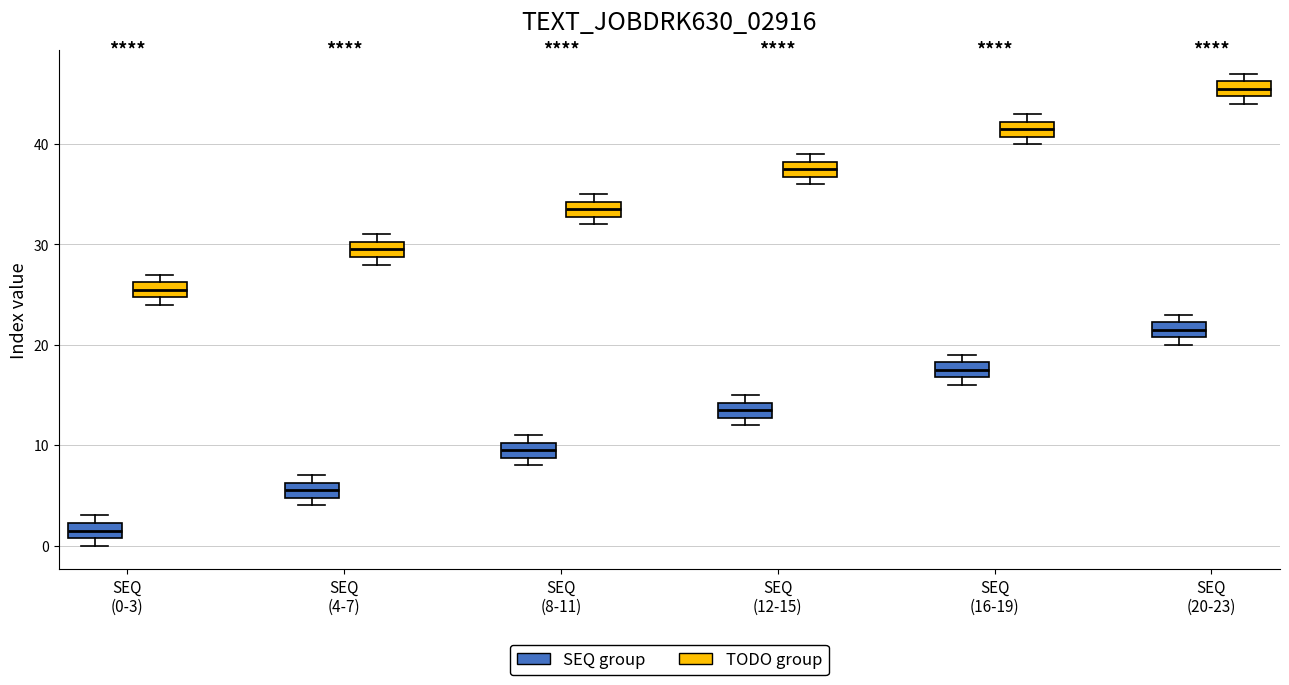

Reading left to right, transcribe this box plot: for each box, give where its median line is, the range the box spans, and where its two whiskers end, as read against the y-axis. The values are not printed on the chart, so give them approximately, as read against the axis.

SEQ (0-3) (SEQ group): median 2 (inside the box), box 1 to 2, whiskers 0 to 3
SEQ (0-3) (TODO group): median 26 (inside the box), box 25 to 26, whiskers 24 to 27
SEQ (4-7) (SEQ group): median 6 (inside the box), box 5 to 6, whiskers 4 to 7
SEQ (4-7) (TODO group): median 30 (inside the box), box 29 to 30, whiskers 28 to 31
SEQ (8-11) (SEQ group): median 10 (inside the box), box 9 to 10, whiskers 8 to 11
SEQ (8-11) (TODO group): median 34 (inside the box), box 33 to 34, whiskers 32 to 35
SEQ (12-15) (SEQ group): median 14 (inside the box), box 13 to 14, whiskers 12 to 15
SEQ (12-15) (TODO group): median 38 (inside the box), box 37 to 38, whiskers 36 to 39
SEQ (16-19) (SEQ group): median 18 (inside the box), box 17 to 18, whiskers 16 to 19
SEQ (16-19) (TODO group): median 42 (inside the box), box 41 to 42, whiskers 40 to 43
SEQ (20-23) (SEQ group): median 22 (inside the box), box 21 to 22, whiskers 20 to 23
SEQ (20-23) (TODO group): median 46 (inside the box), box 45 to 46, whiskers 44 to 47